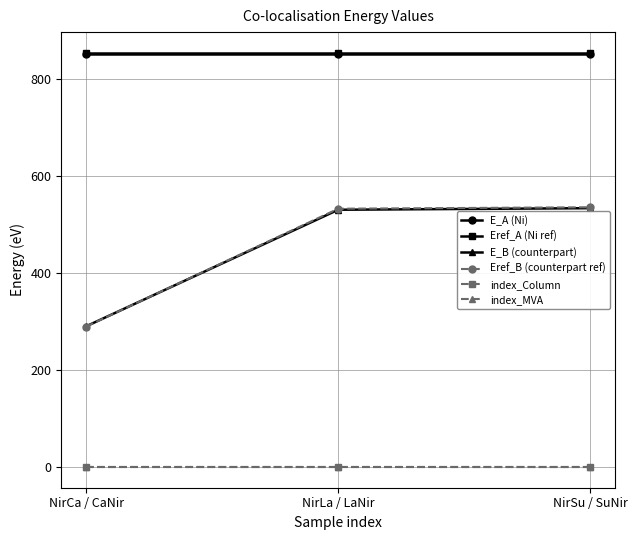

What is the label of the 1st point from the left?

NirCa / CaNir